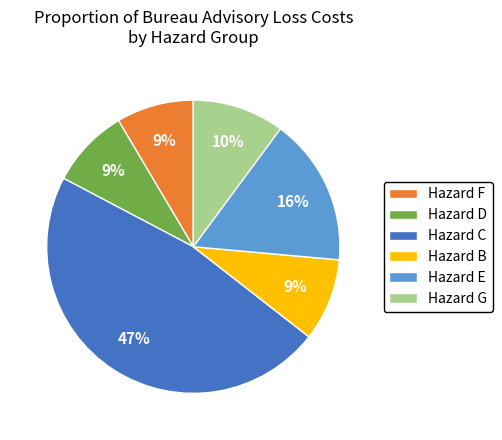

True or false: Hazard D accounts for 4% of the total.

False